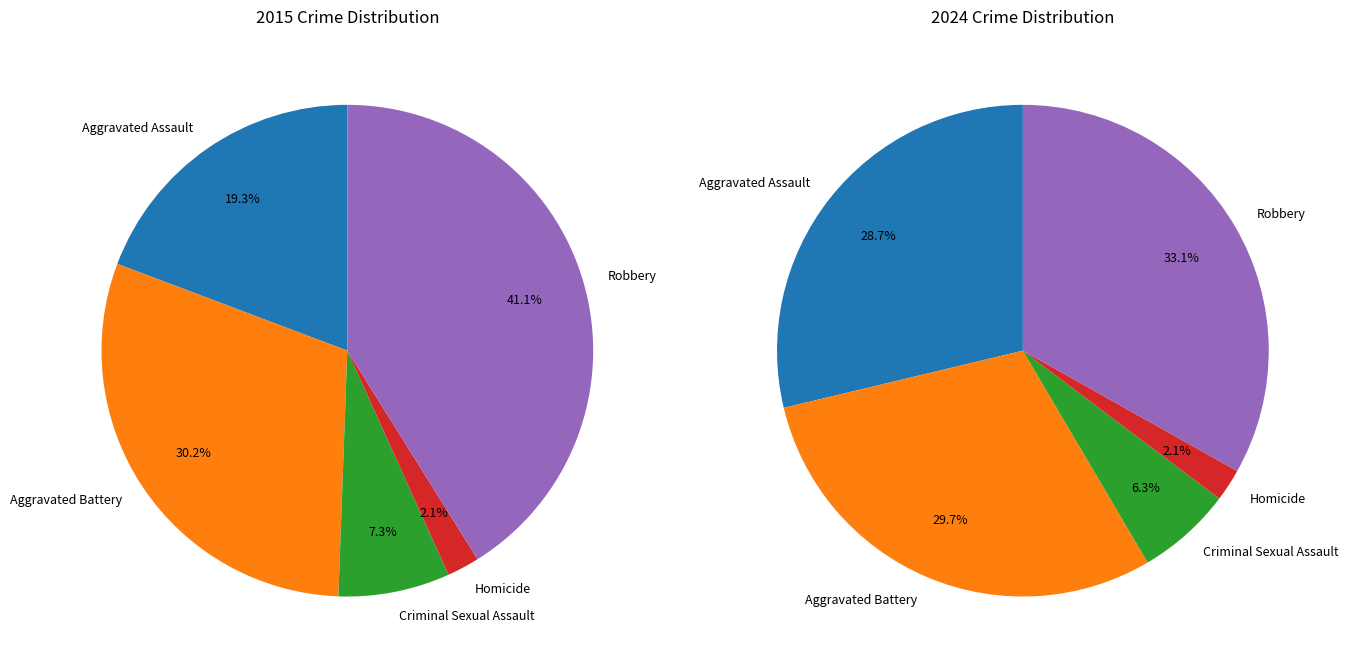

Which slice is the smallest?

Homicide